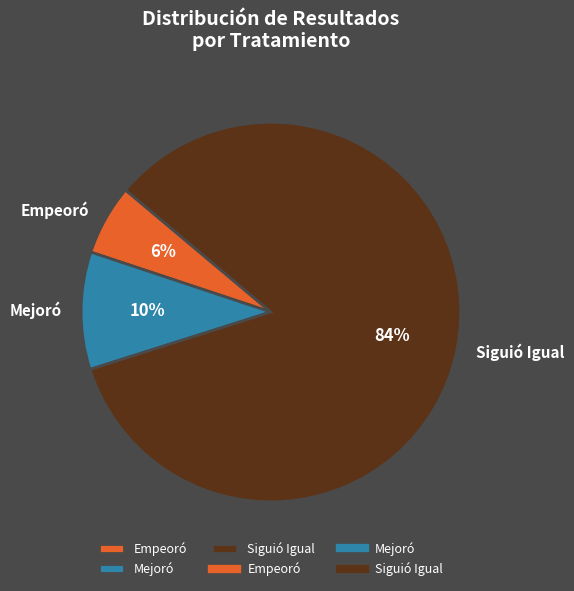

To the nearest percent, what is the difference between the Mejoró and Empeoró slice percentages?

4%